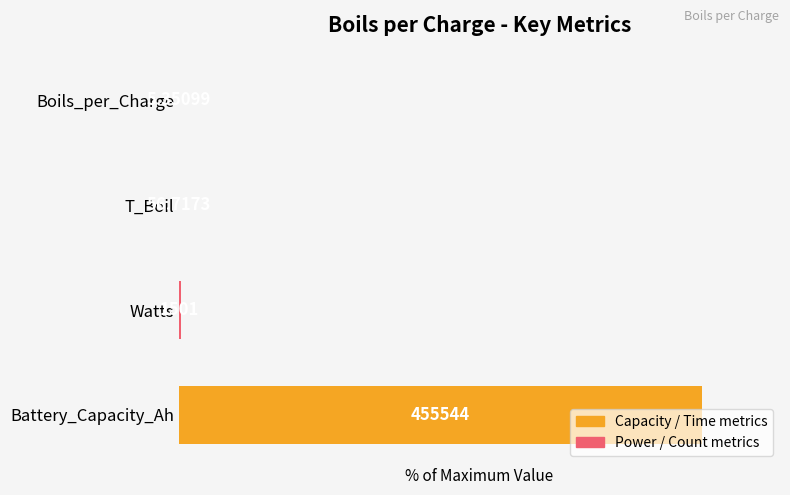

How many bars are there in total?

4